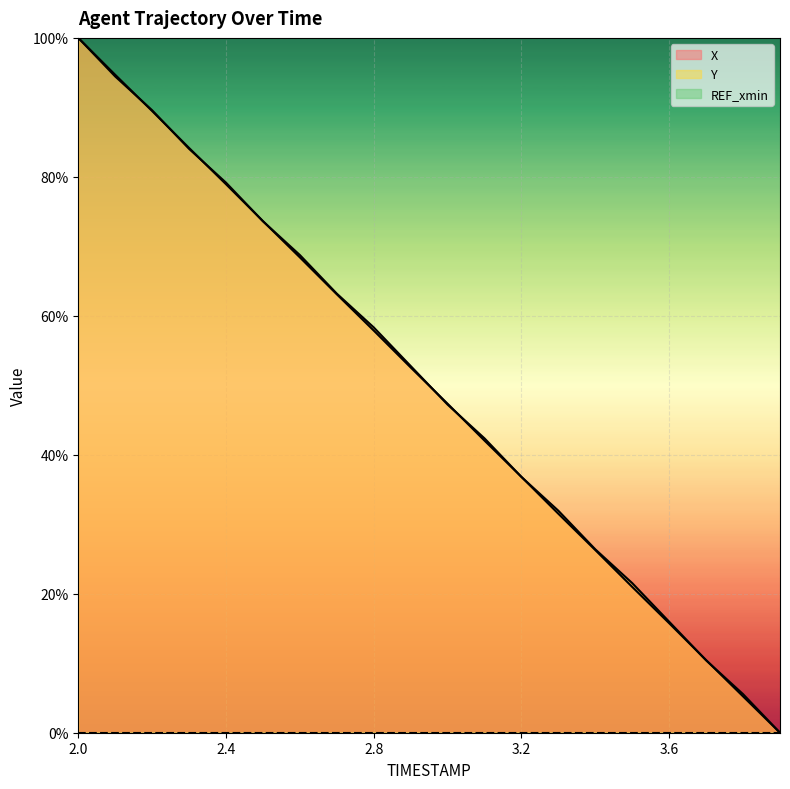

How many values in the X series exceed 52?

10